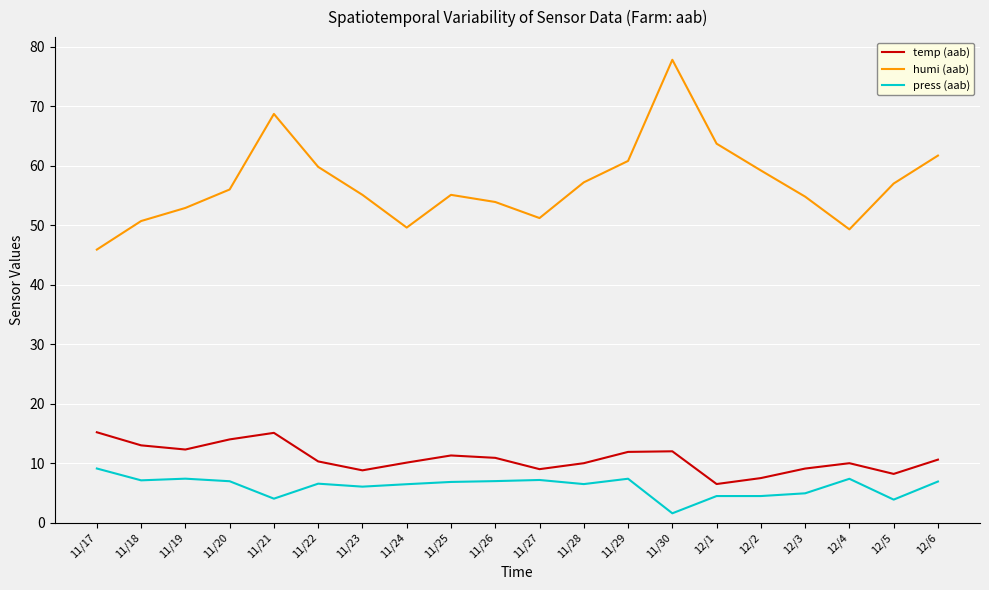

True or false: humi (aab) has a value of 52.9 at 11/19.

True